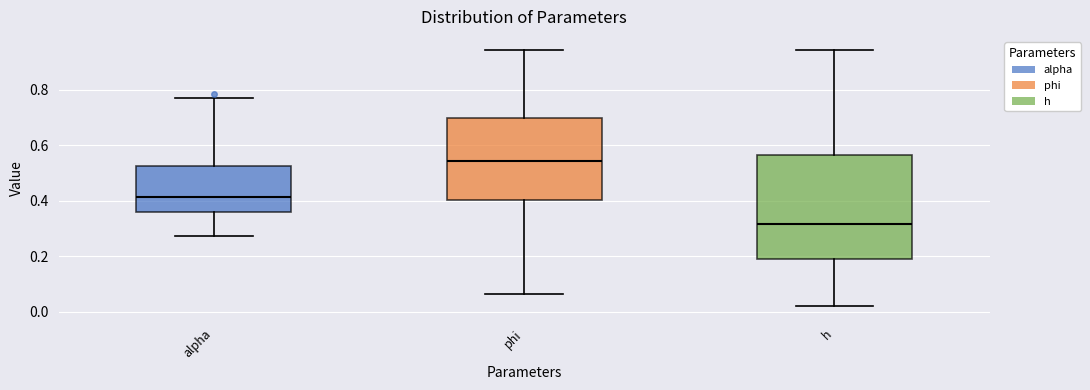

Reading left to right, read every box against the y-axis: the position of its median line, the range the box covers, and the ends of its whiskers. The values are not printed on the chart, so give them approximately, as read against the axis.

alpha: median 0.42, box 0.36 to 0.52, whiskers 0.28 to 0.78
phi: median 0.54, box 0.40 to 0.70, whiskers 0.06 to 0.94
h: median 0.32, box 0.18 to 0.56, whiskers 0.02 to 0.94